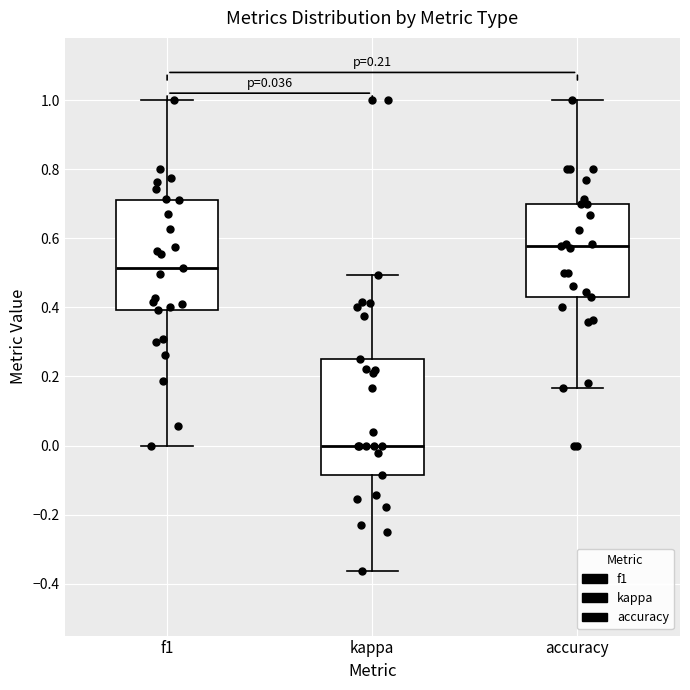

Which box's median line is the lowest?

kappa